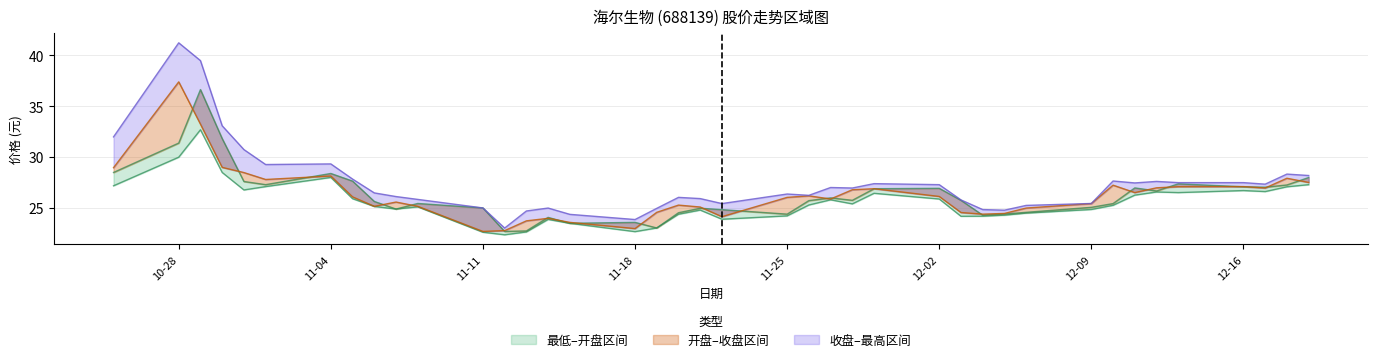

What is the greatest value displayed?

41.2